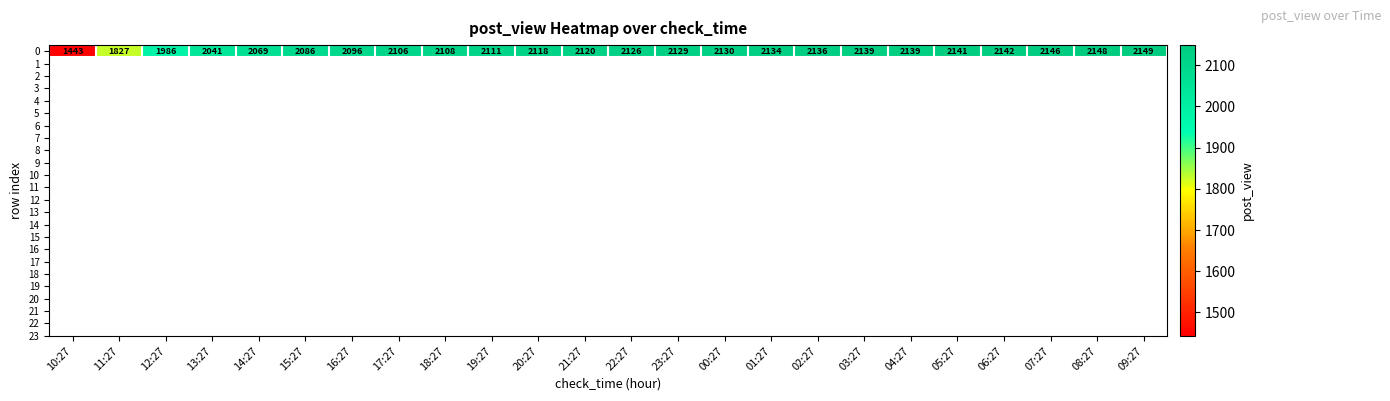

Which has a higher value, 01:27 or 09:27?

09:27